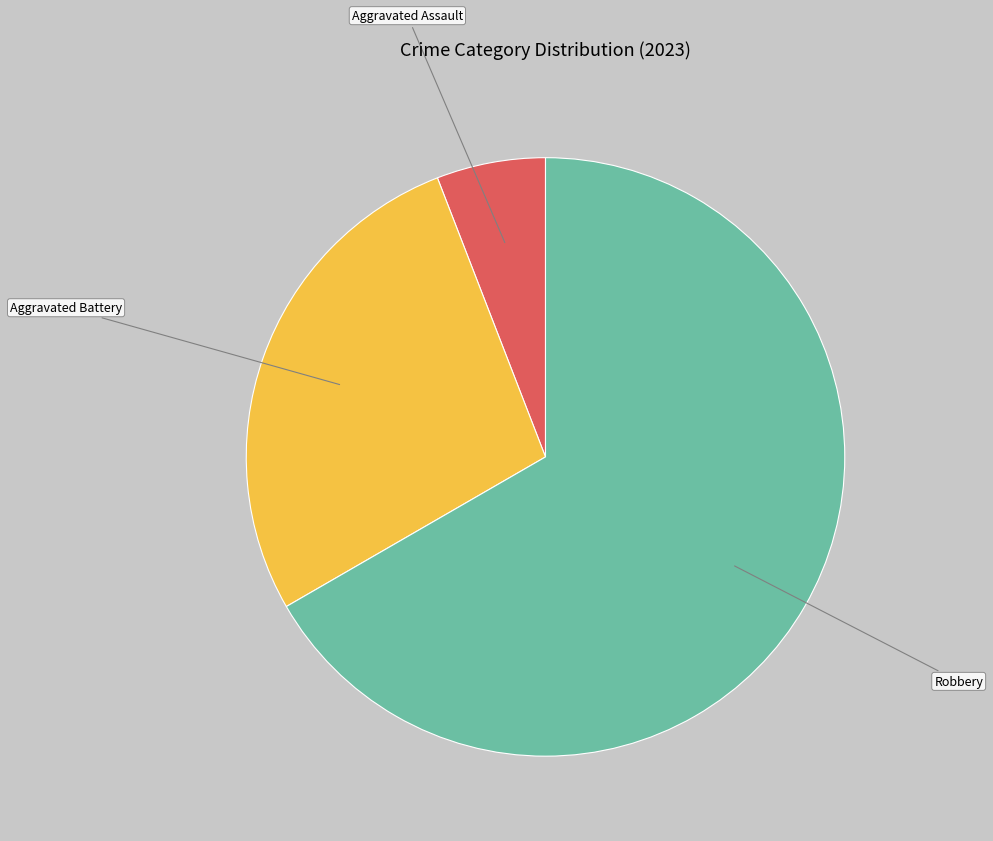

Rank the categories by value from lowest to highest.

Aggravated Assault, Aggravated Battery, Robbery